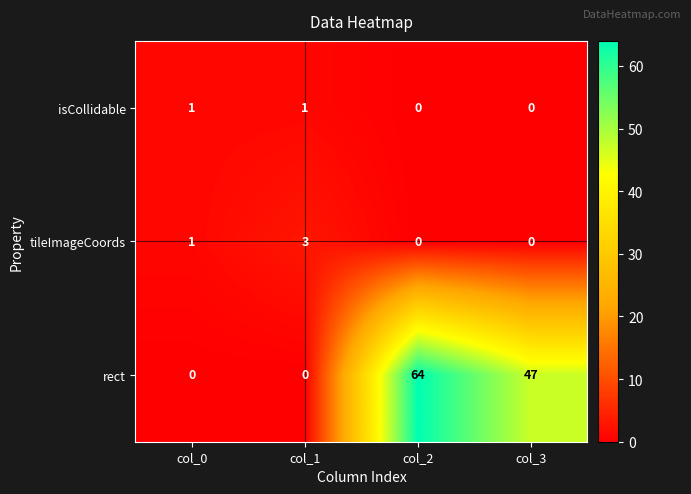

True or false: rect has a value of 44 at col_1.

False